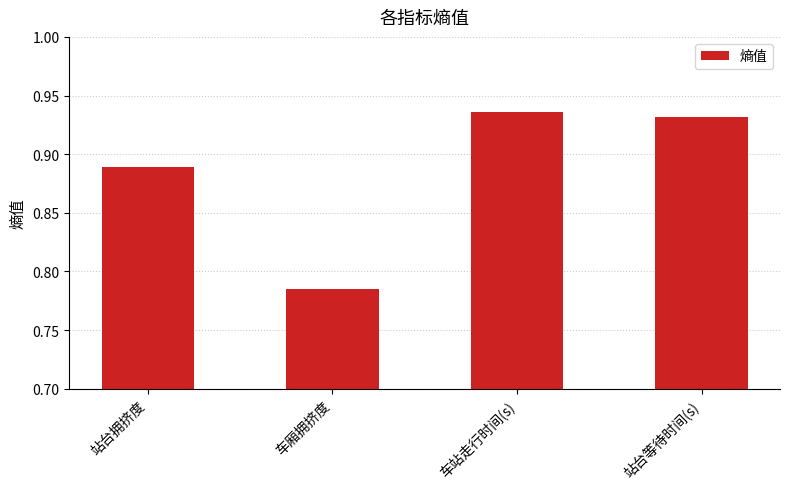

Rank the categories by value from lowest to highest.

车厢拥挤度, 站台拥挤度, 站台等待时间(s), 车站走行时间(s)